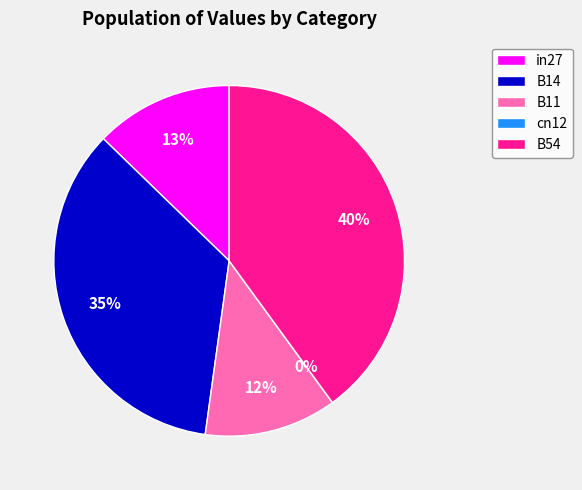

How many segments does this pie chart have?

5